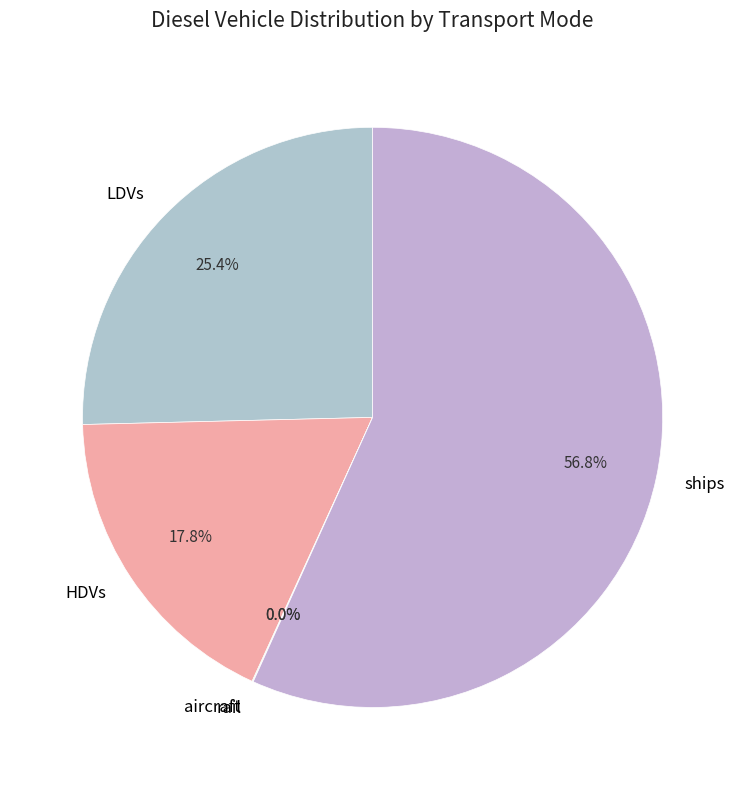

Approximately how many times larger is the value at ships compared to LDVs?

2.2